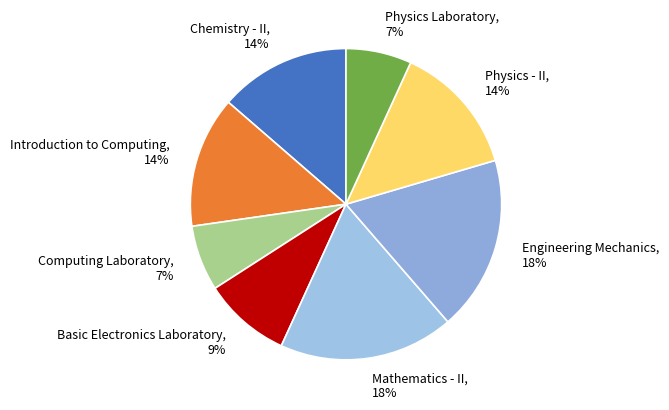

Do Physics Laboratory, 7% and Basic Electronics Laboratory, 9% together represent more than half of the pie?

No